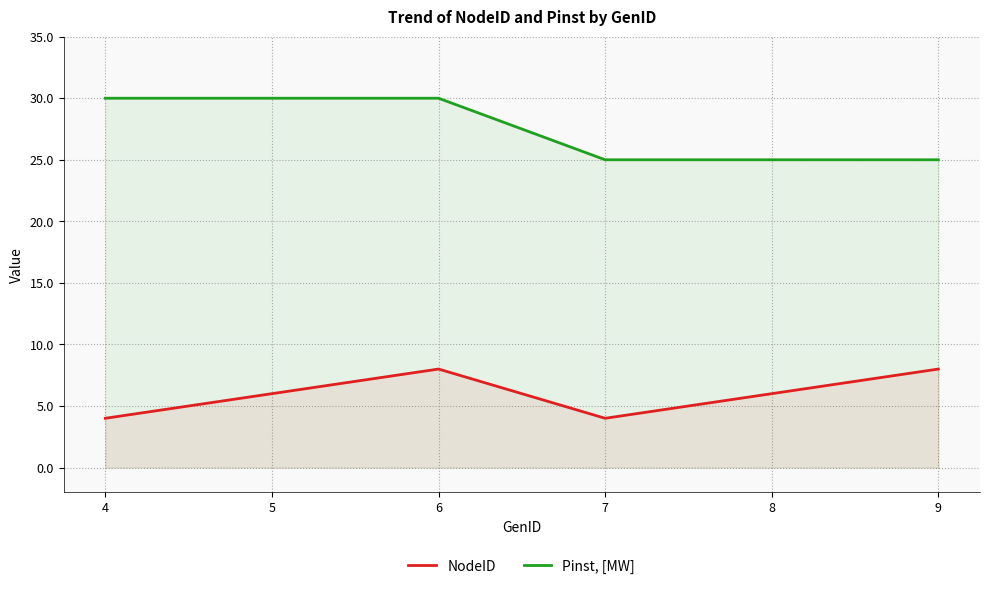

What are all the series names shown in the legend?

NodeID, Pinst, [MW]